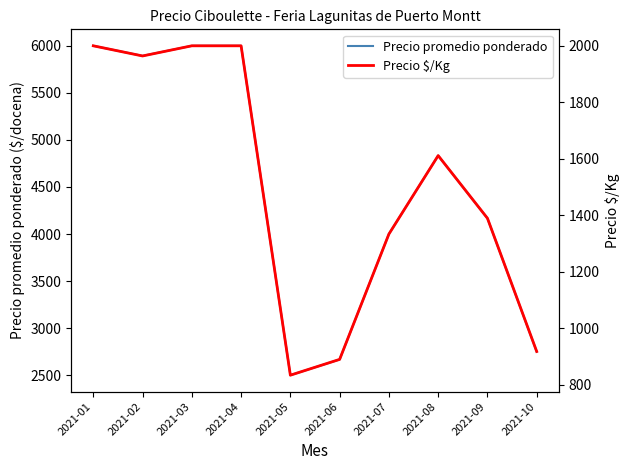

What is the total value across all series at 2021-03?

8000